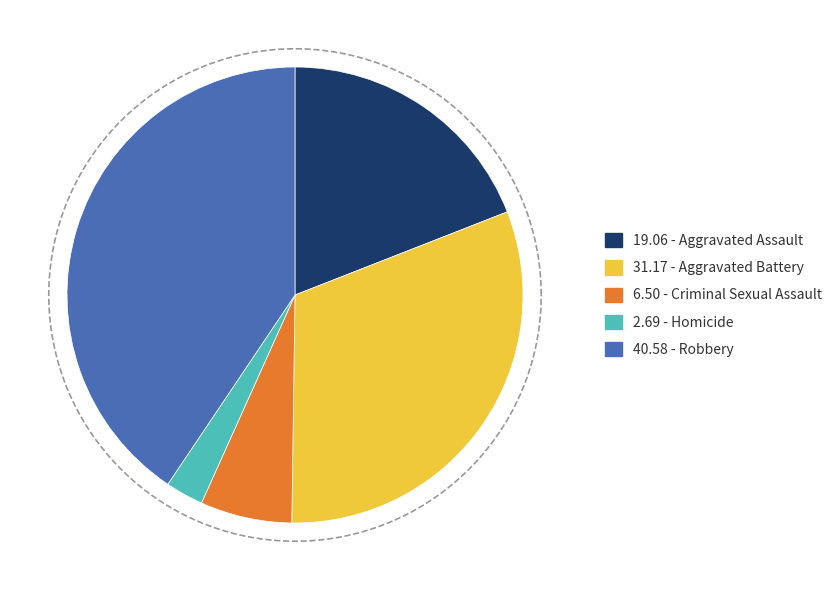

How much of the chart is everything except Criminal Sexual Assault?

93.5%